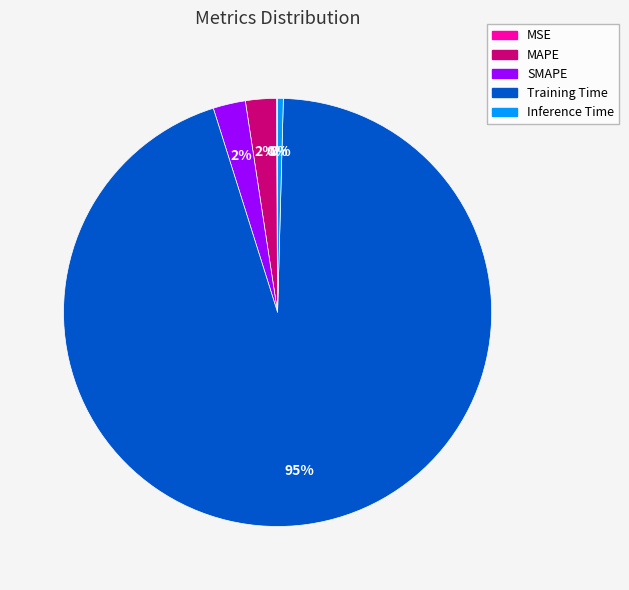

Which slice is the largest?

Training Time